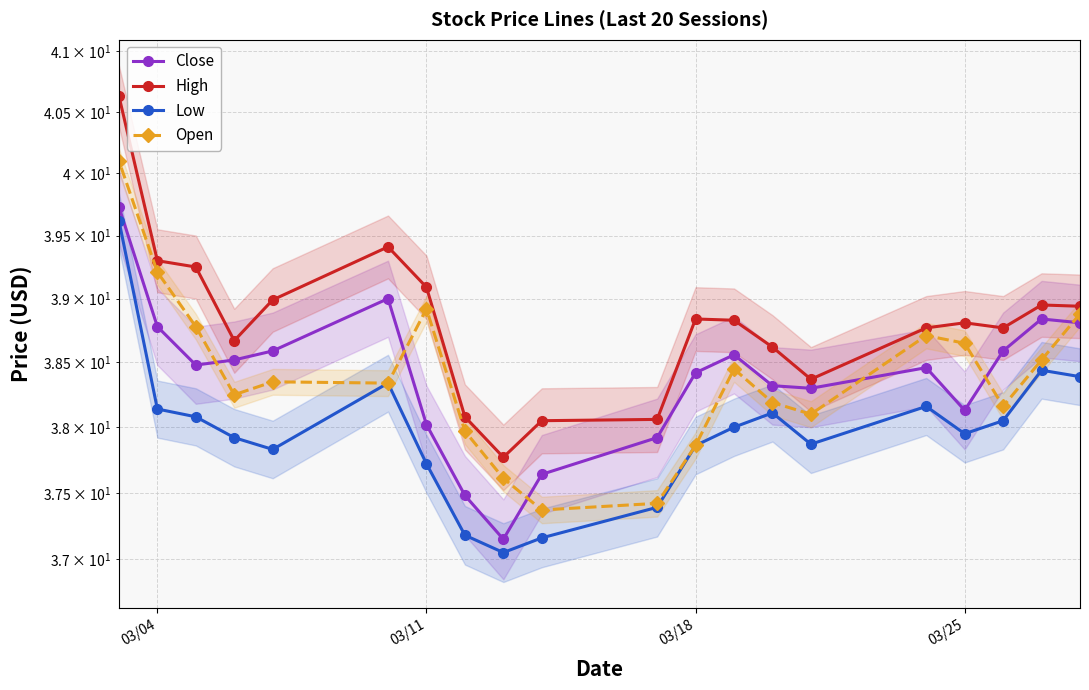

At how many categories does at least one series exceed 38?

19